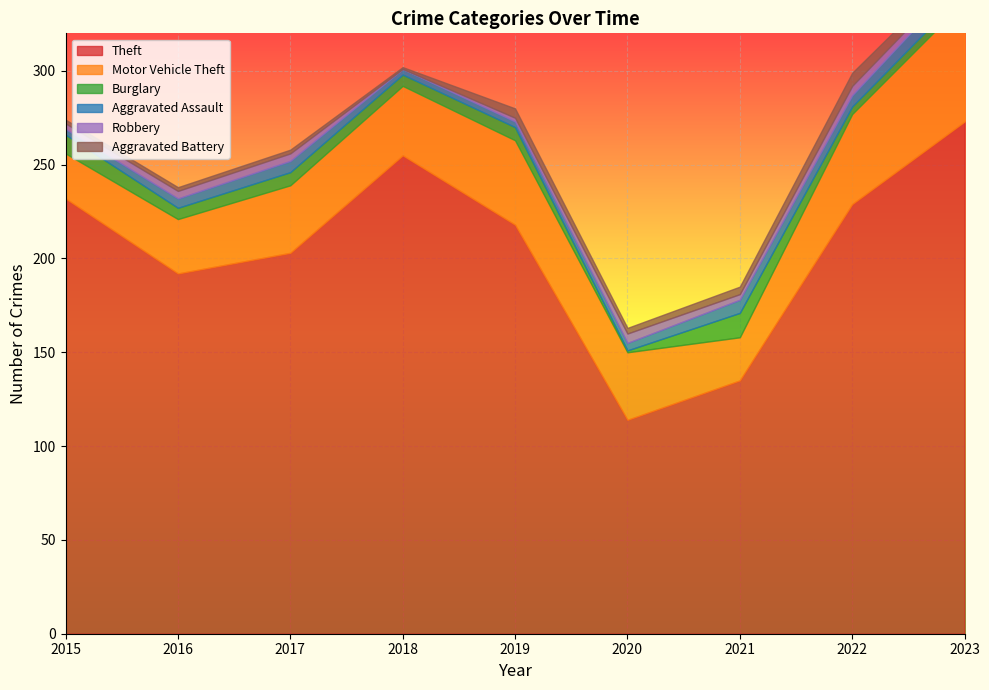

Rank the categories by Robbery value from lowest to highest.

2018, 2019, 2015, 2021, 2023, 2016, 2017, 2020, 2022